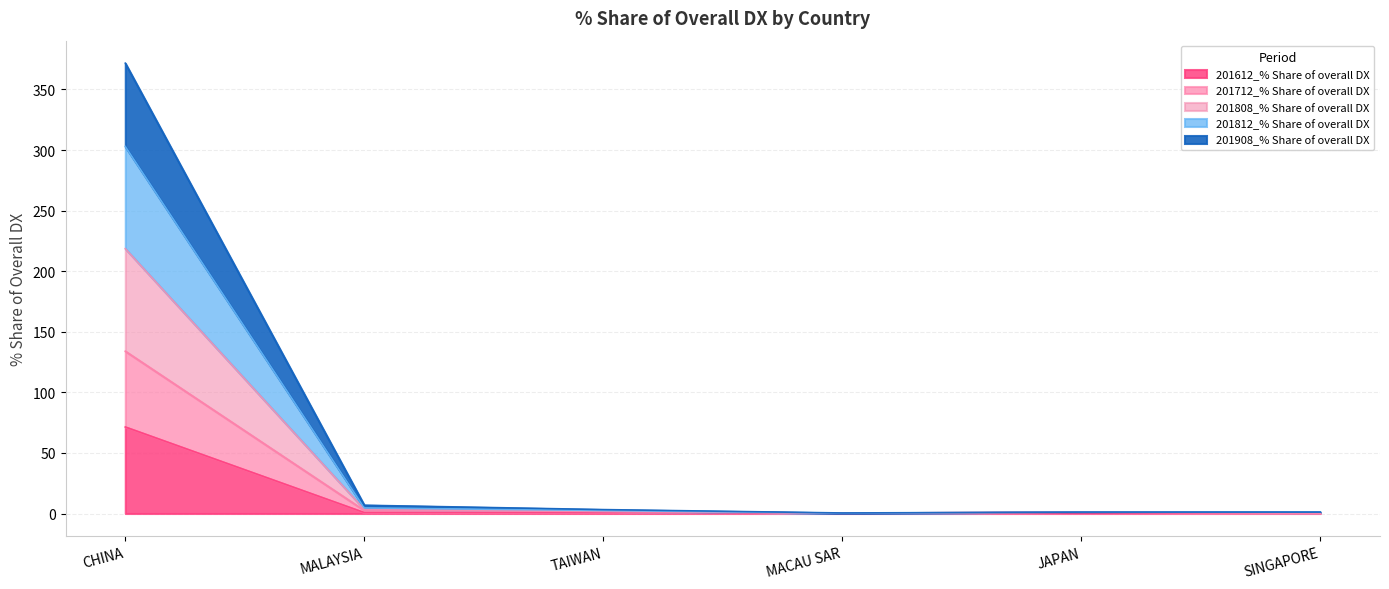

Which series has the largest range (max minus min)?

201812_% Share of overall DX